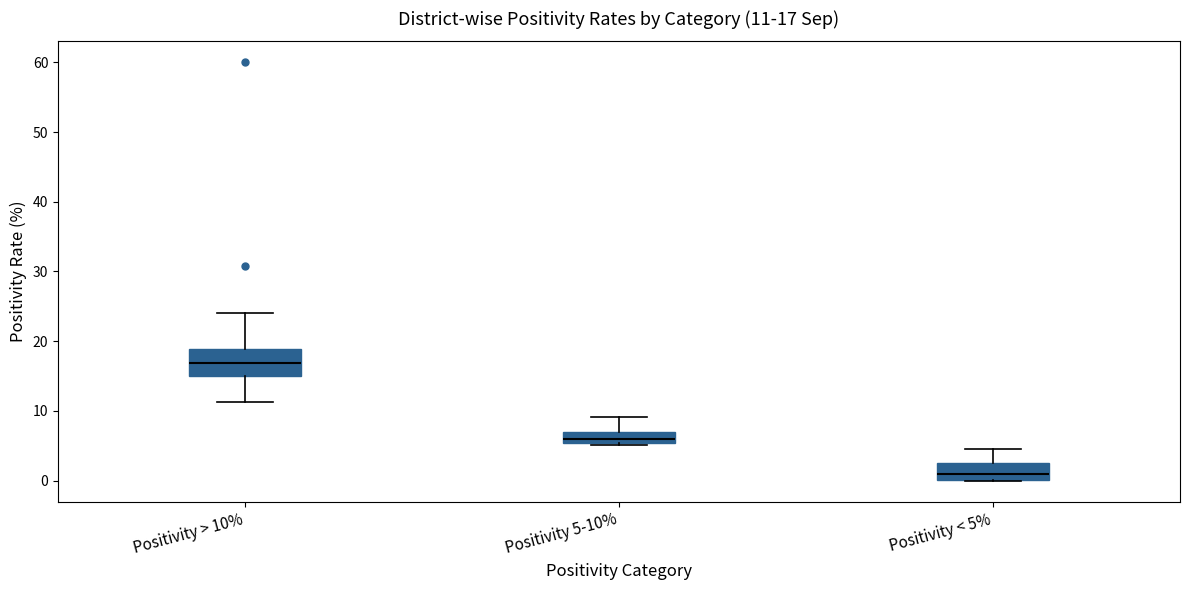

Which box's median line is the lowest?

Positivity < 5%